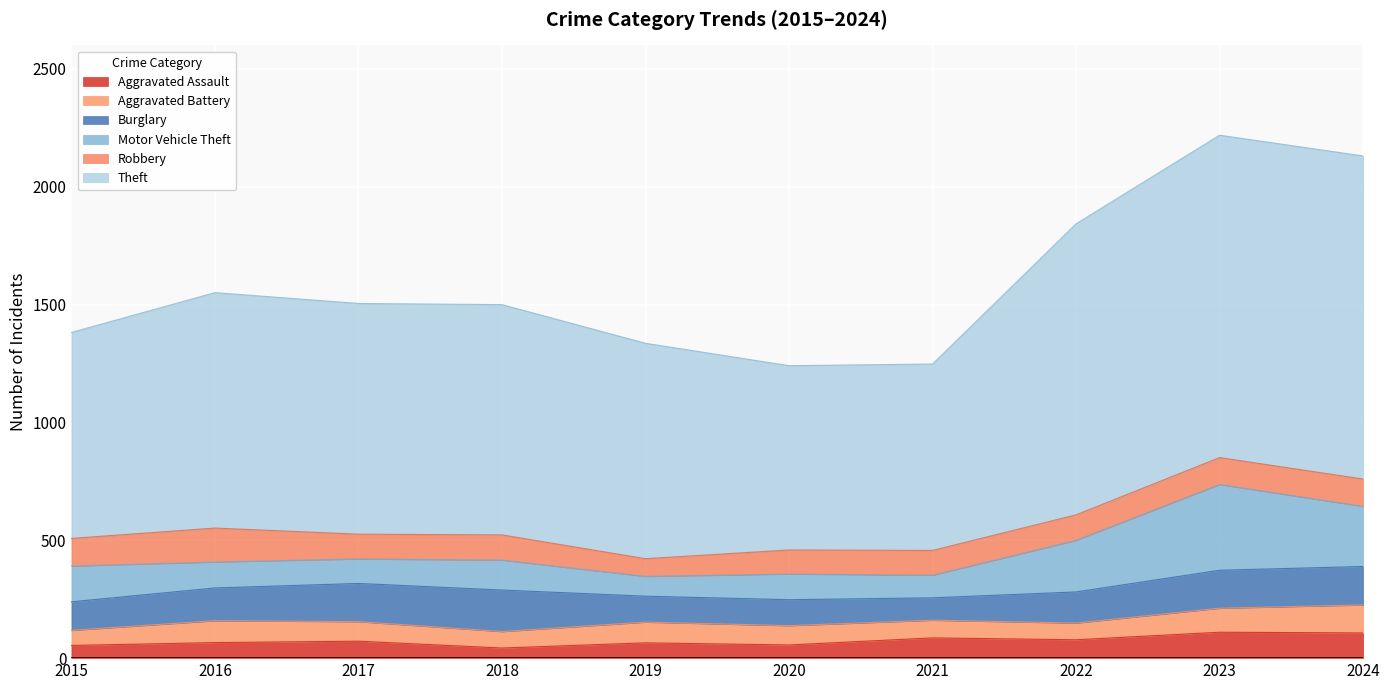

What is the value of the Motor Vehicle Theft point at the 2nd from the left?

110